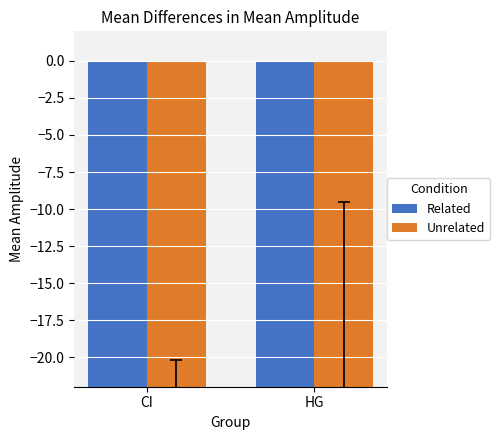

Rank the categories by Unrelated value from lowest to highest.

CI, HG